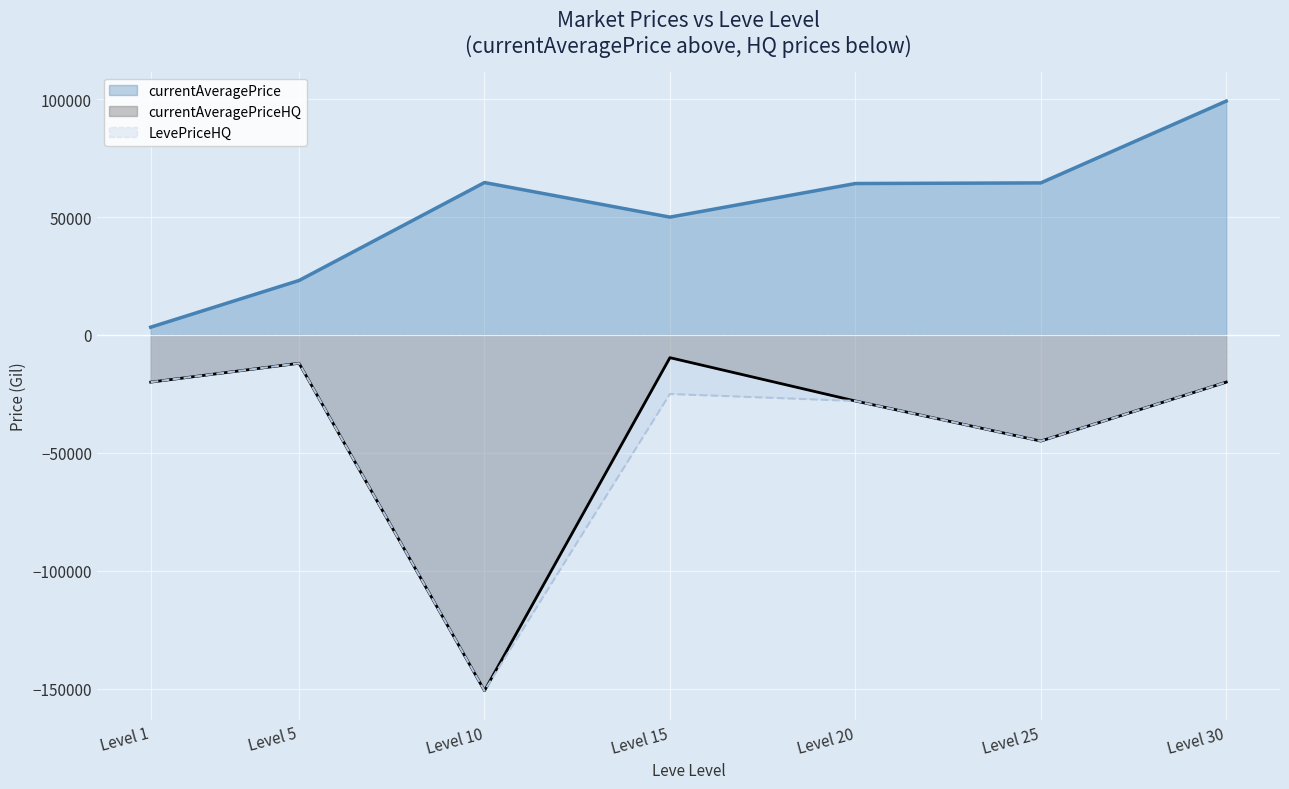

How many interior local peaks does the LevePriceHQ series have?

2